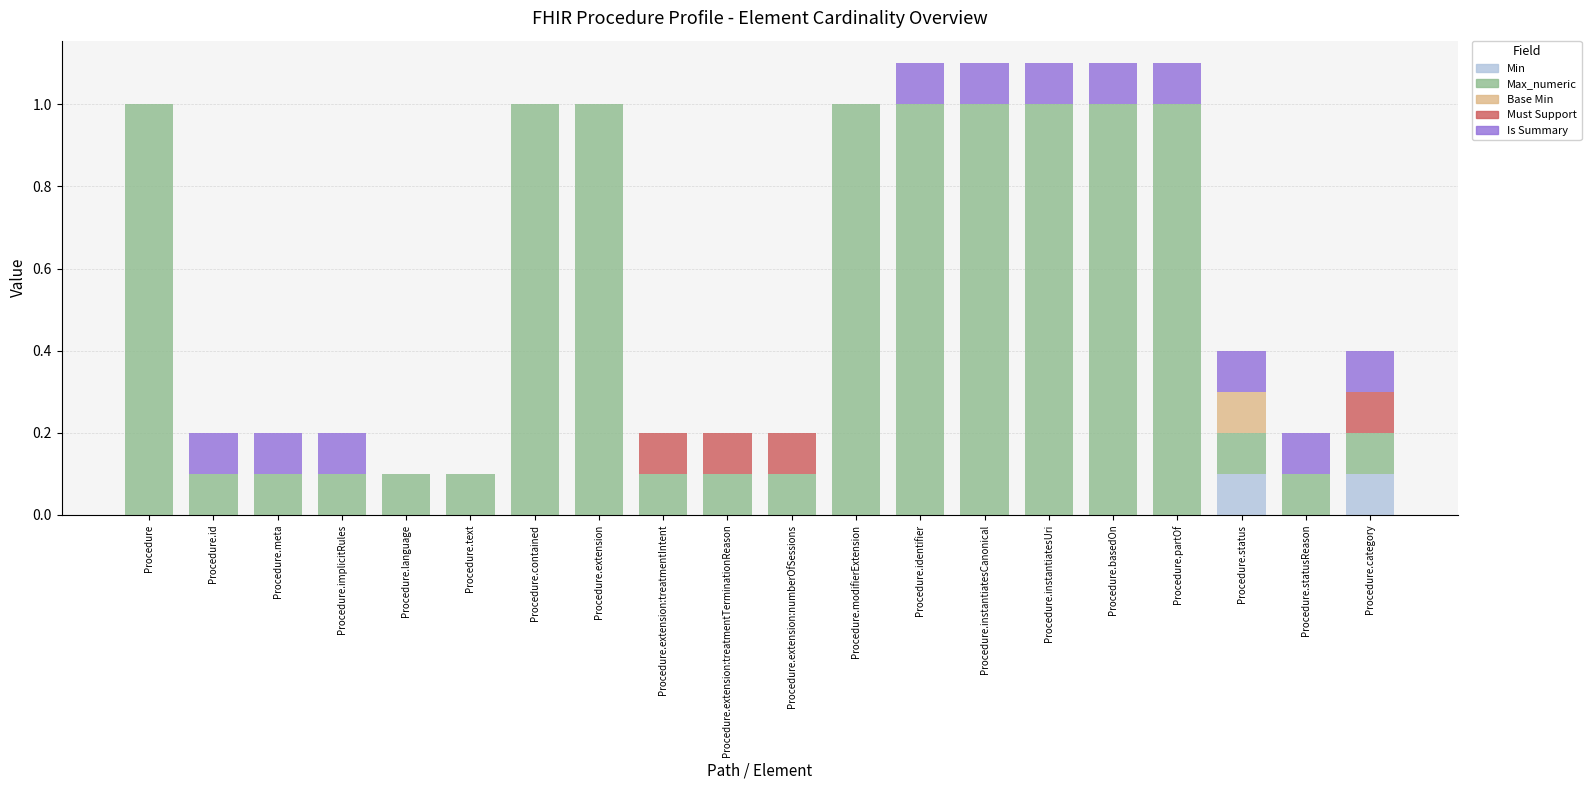

The value of Min at Procedure.id is 0.0. True or false?

True